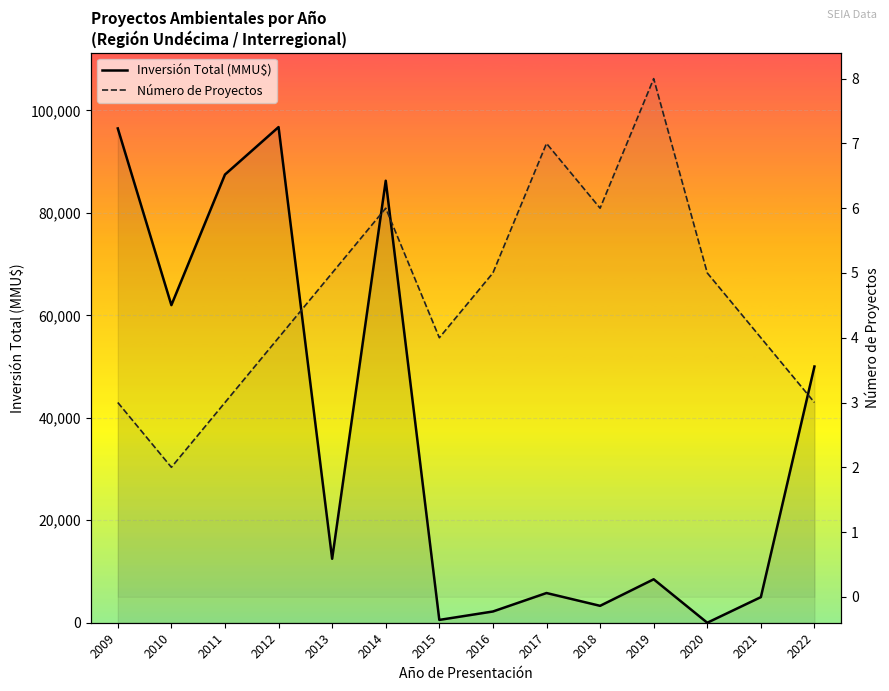

Where is Inversión Total (MMU$) nearest to the value 48379?

2022